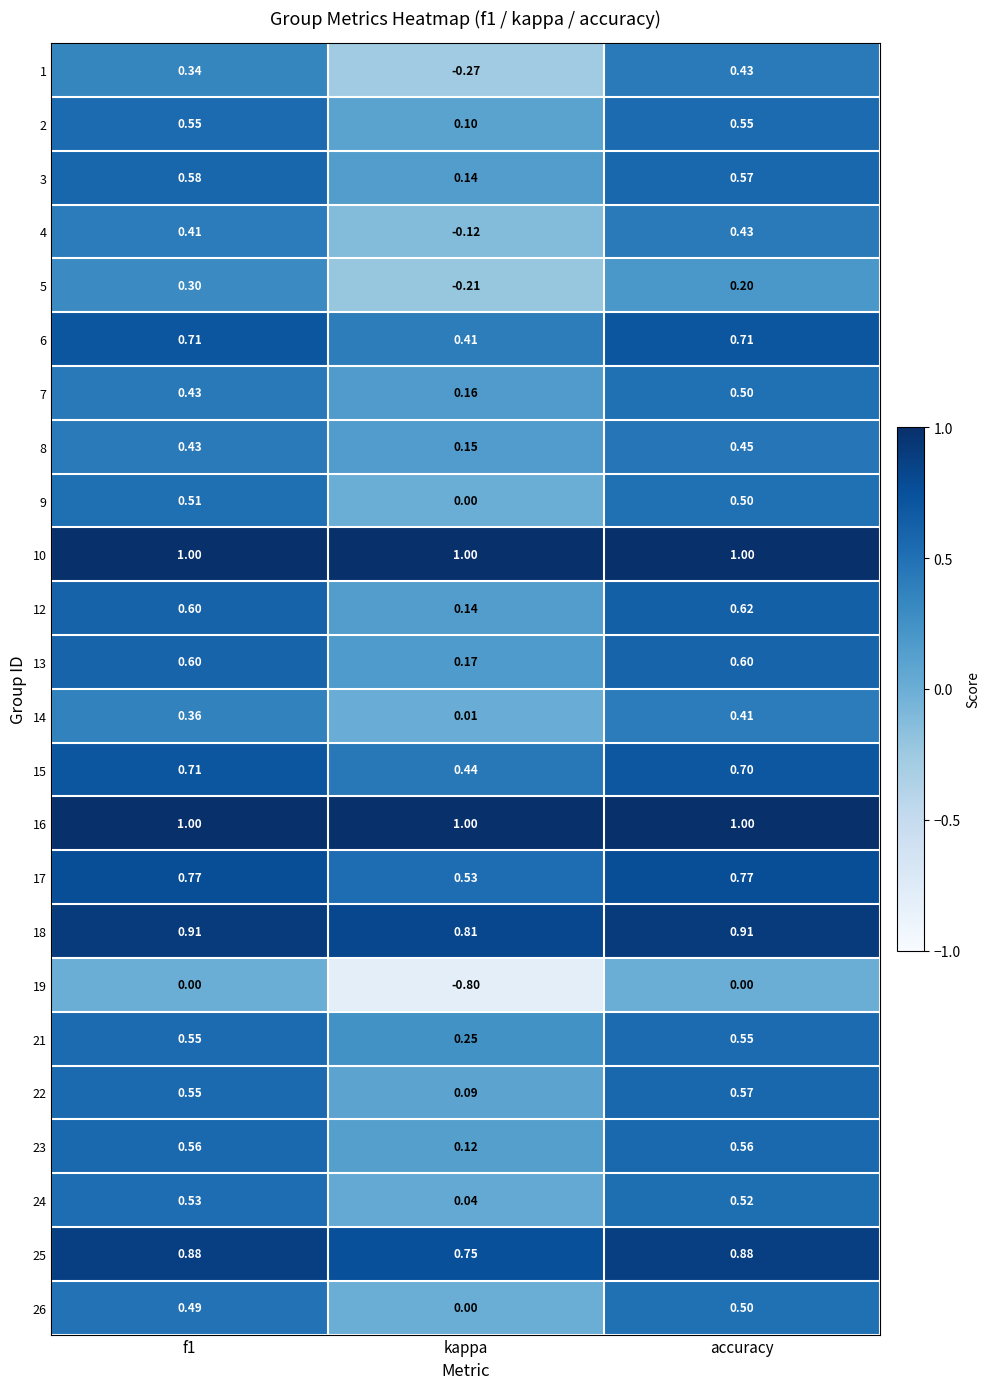

Is the value of 18 at kappa greater than the value of 3 at kappa?

Yes